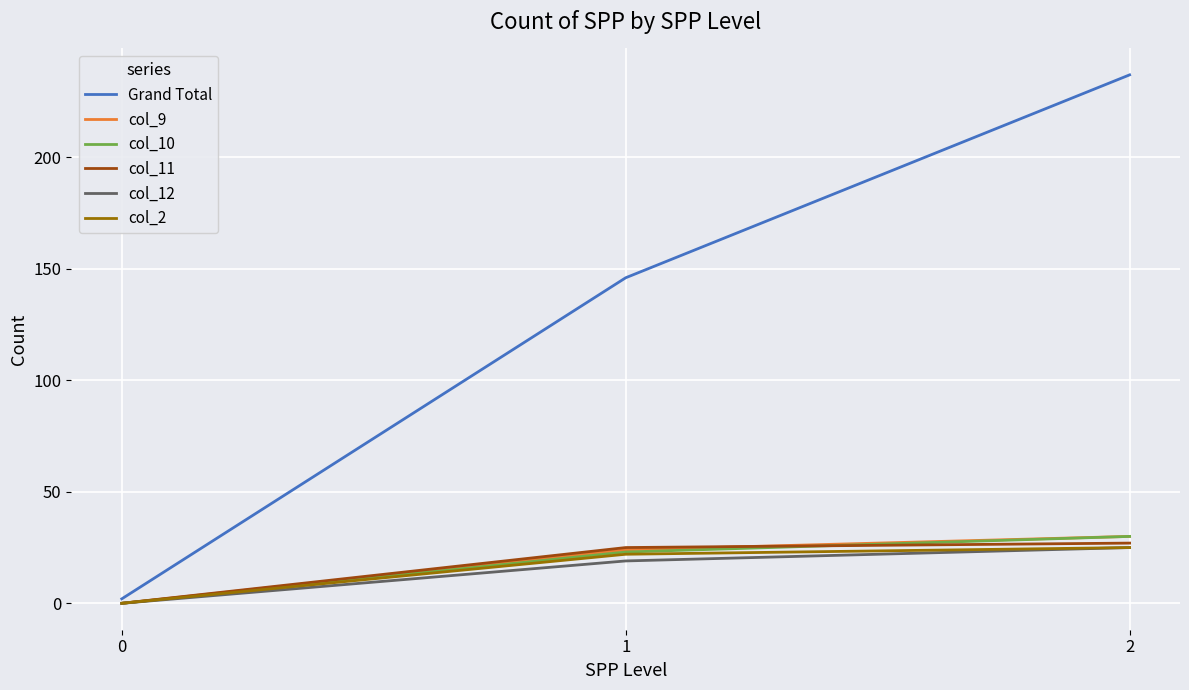

What is the average value of the col_11 series?

17